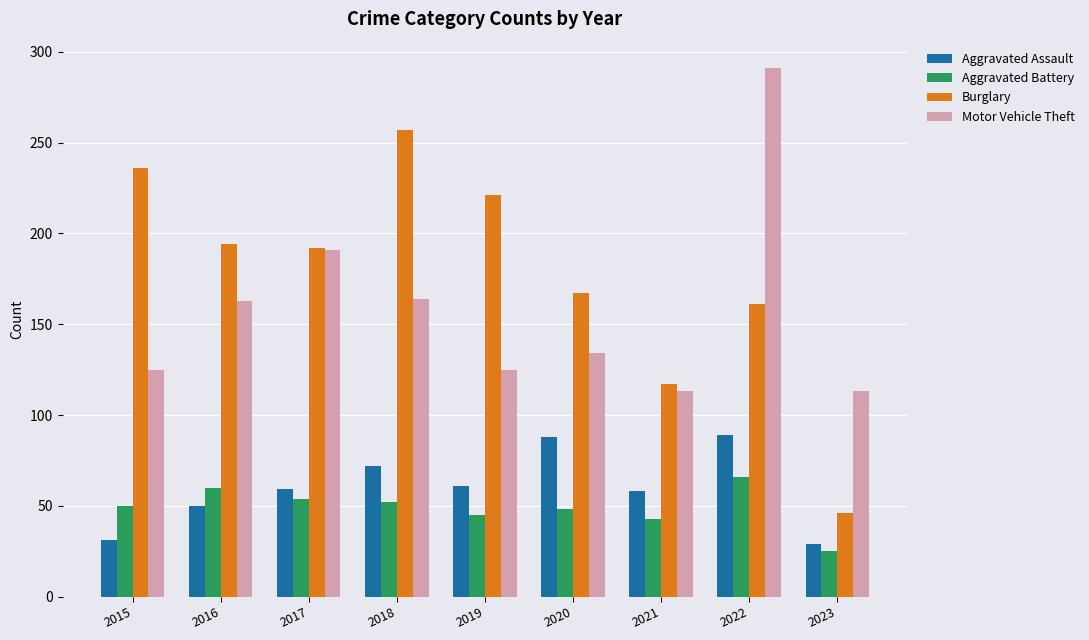

At how many categories does at least one series exceed 246?

2